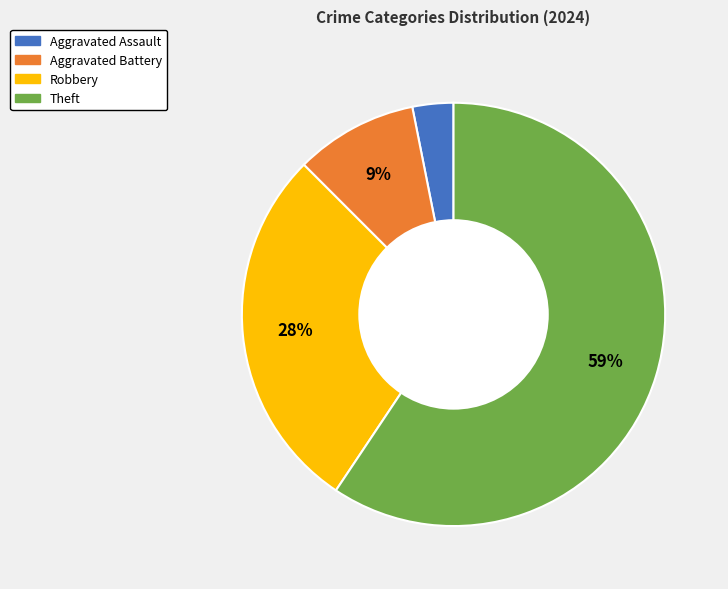

The Theft slice represents 59% of the pie. True or false?

True